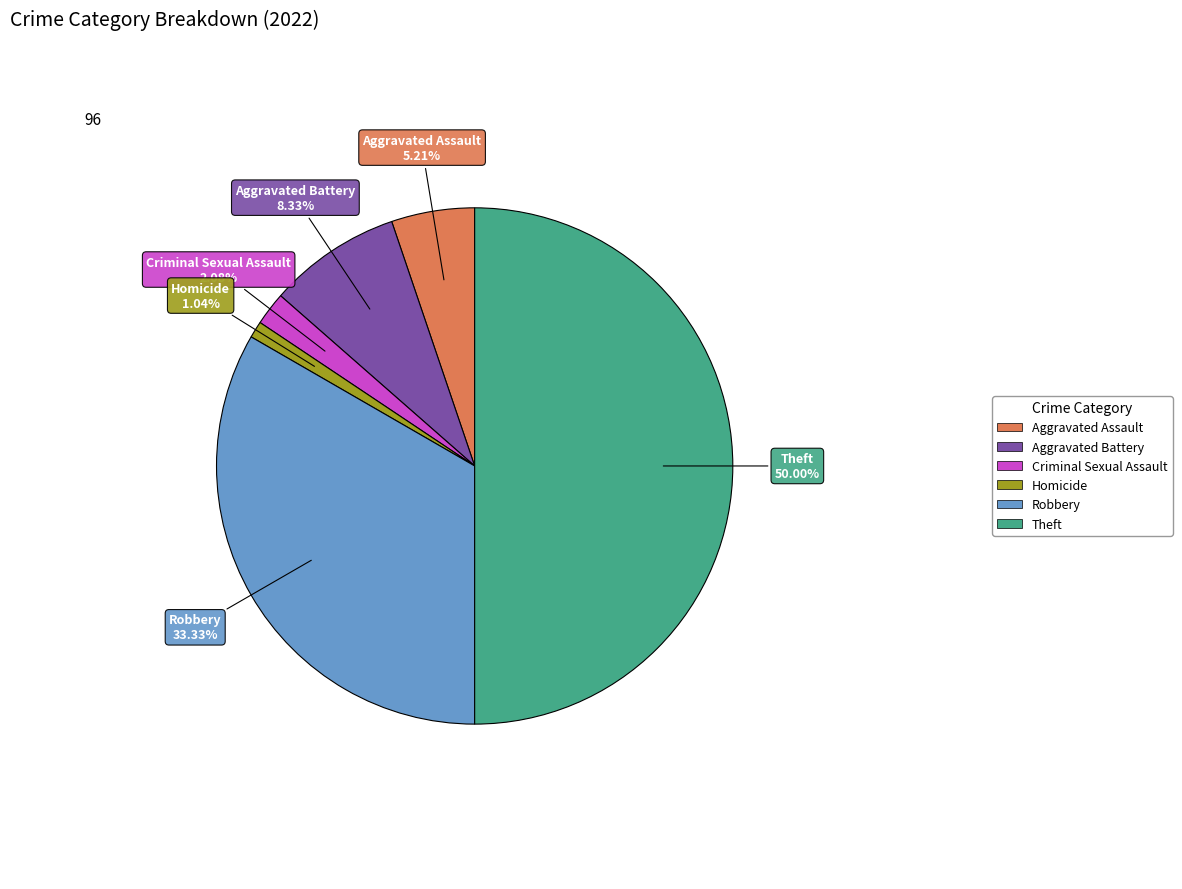

Between Theft and Aggravated Battery, which is larger?

Theft